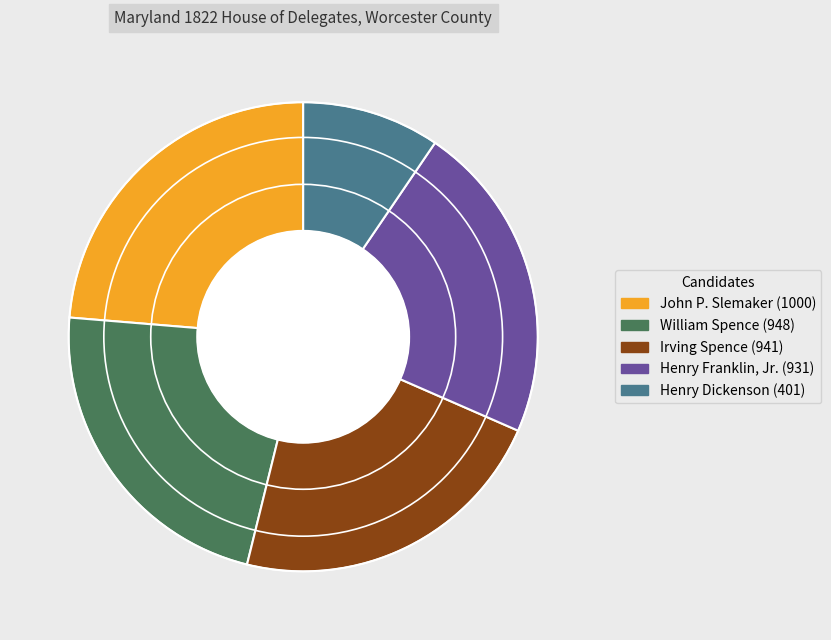

Which slice is the smallest?

Henry Dickenson